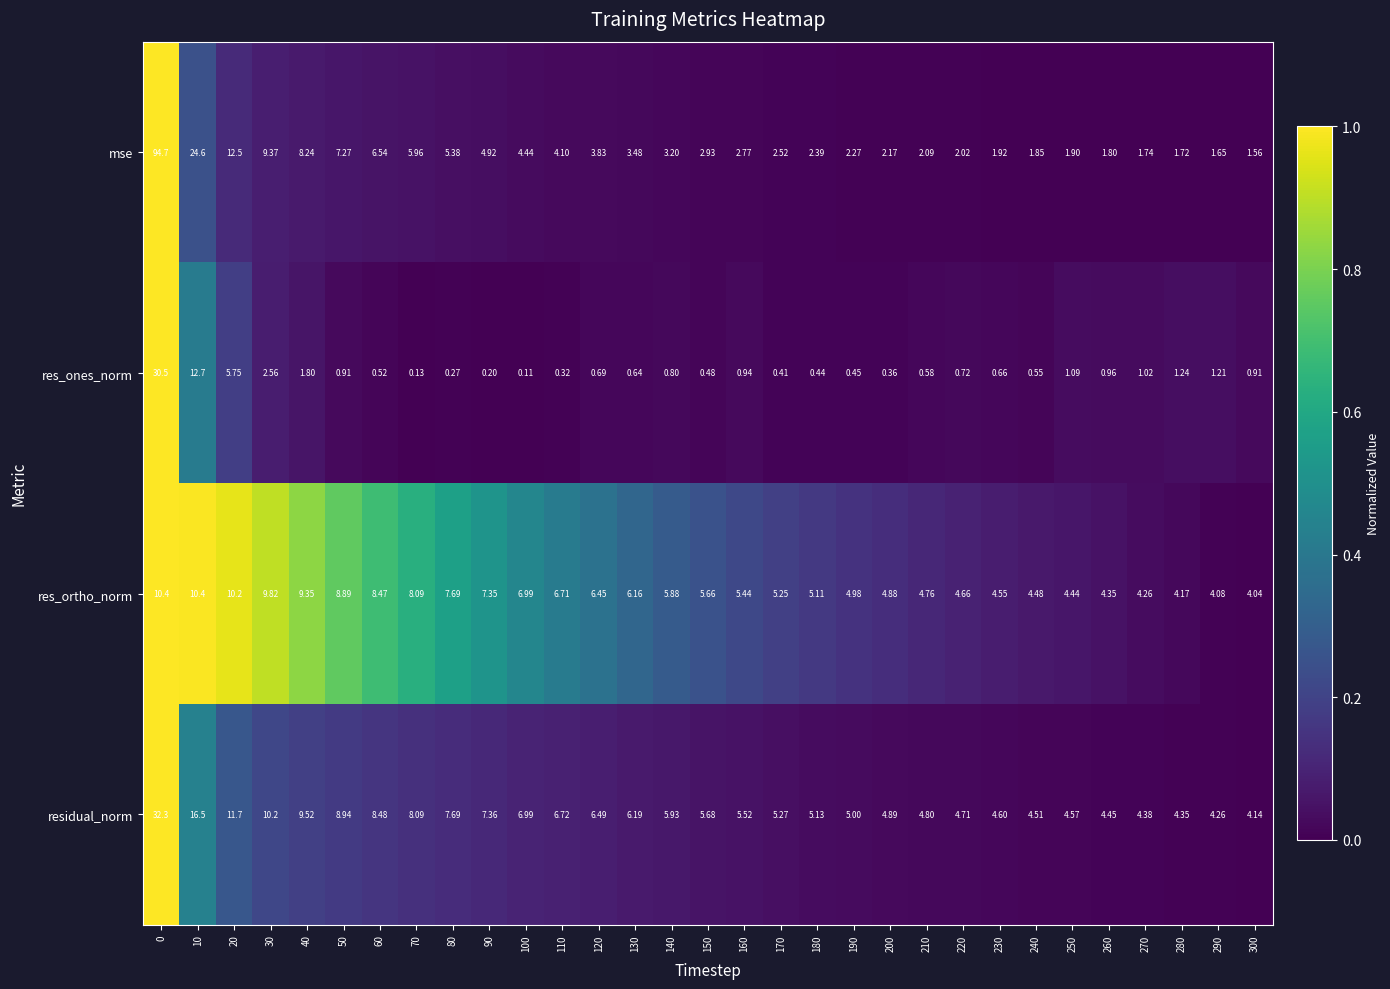

At how many categories does at least one series exceed 0?

31